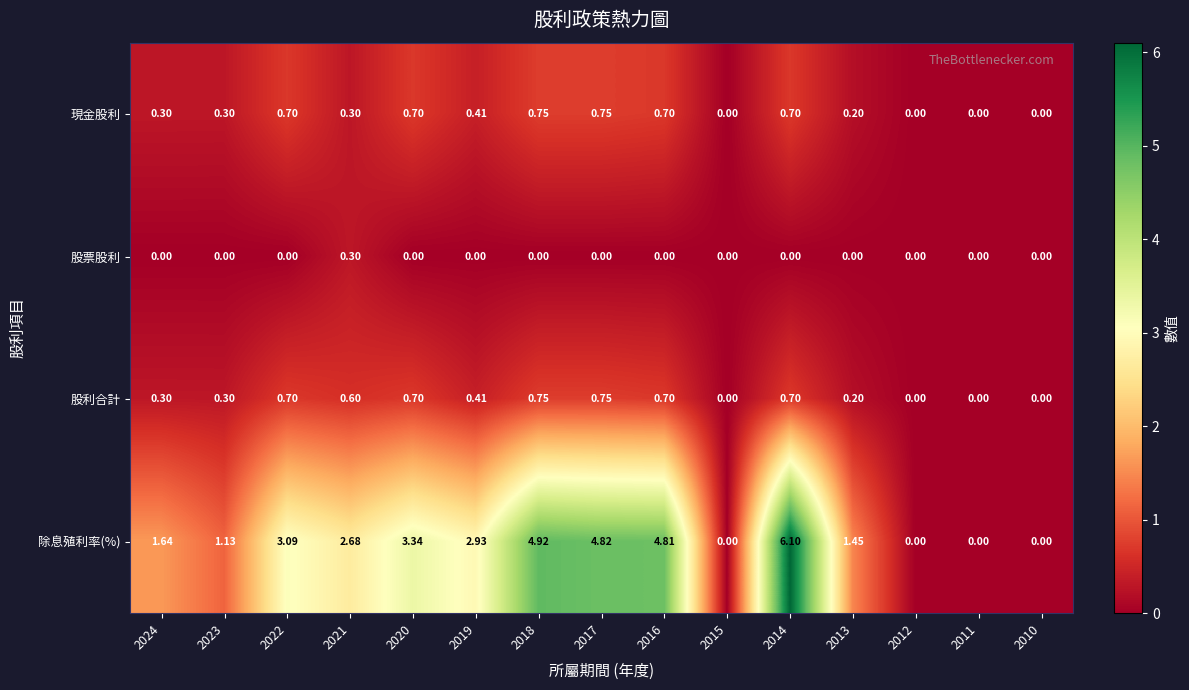

How many categories are shown in the chart?

15